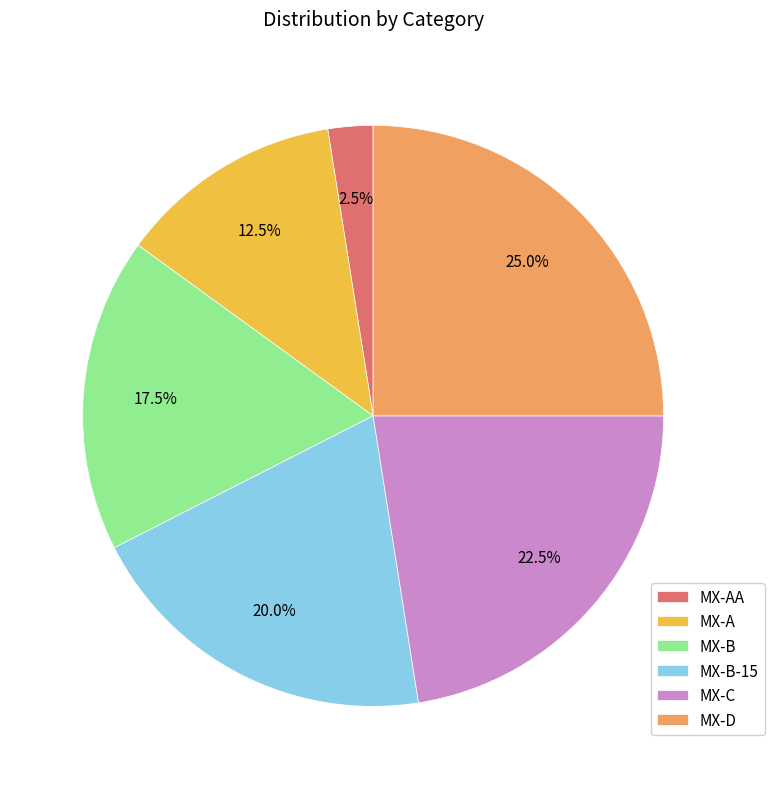

The MX-B-15 slice represents 8% of the pie. True or false?

False